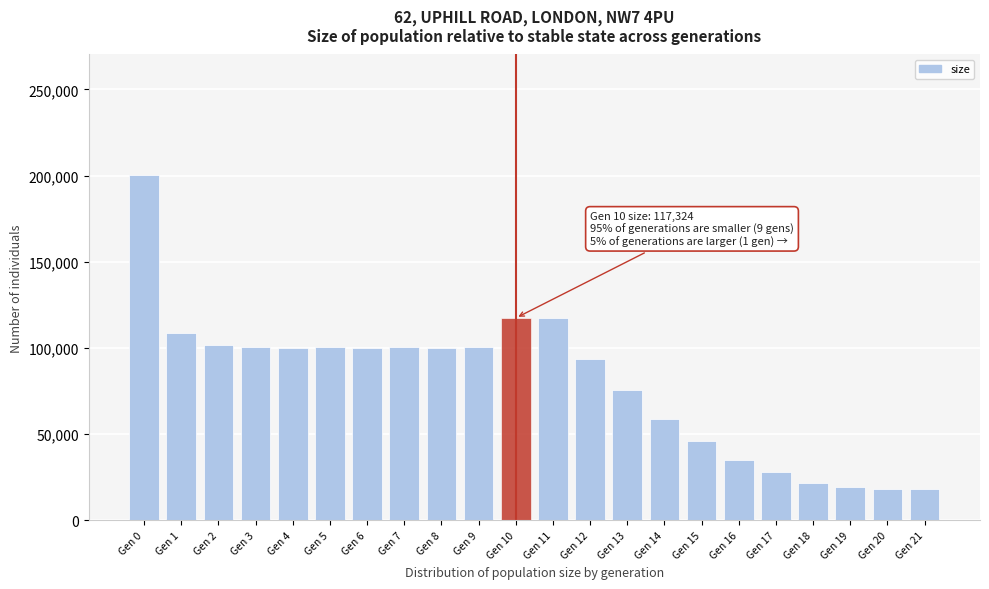

What is the difference between the values at Gen 13 and Gen 14?

16475